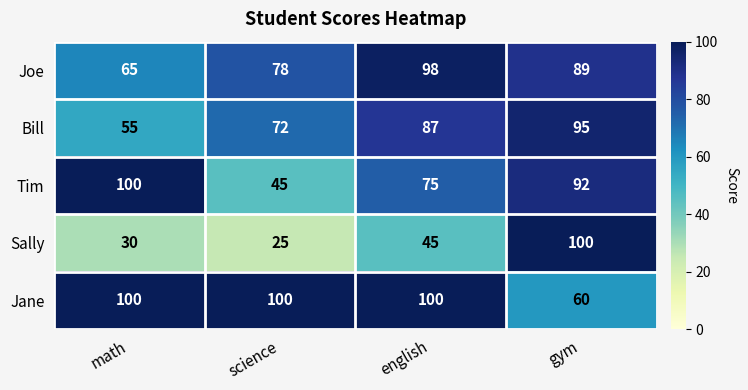

The value of Tim at science is 45. True or false?

True